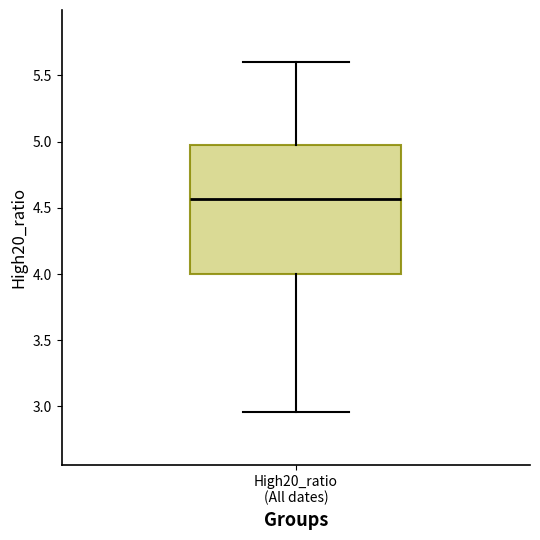

Where does the upper whisker of the box for High20_ratio (All dates) end on the y-axis? The values are not printed on the chart, so give them approximately, as read against the axis.

5.60